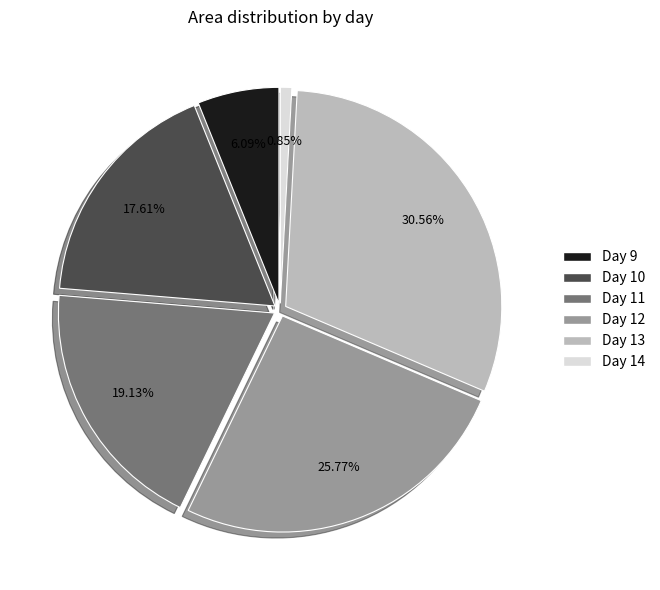

Does Day 12 account for over 50% of the chart?

No